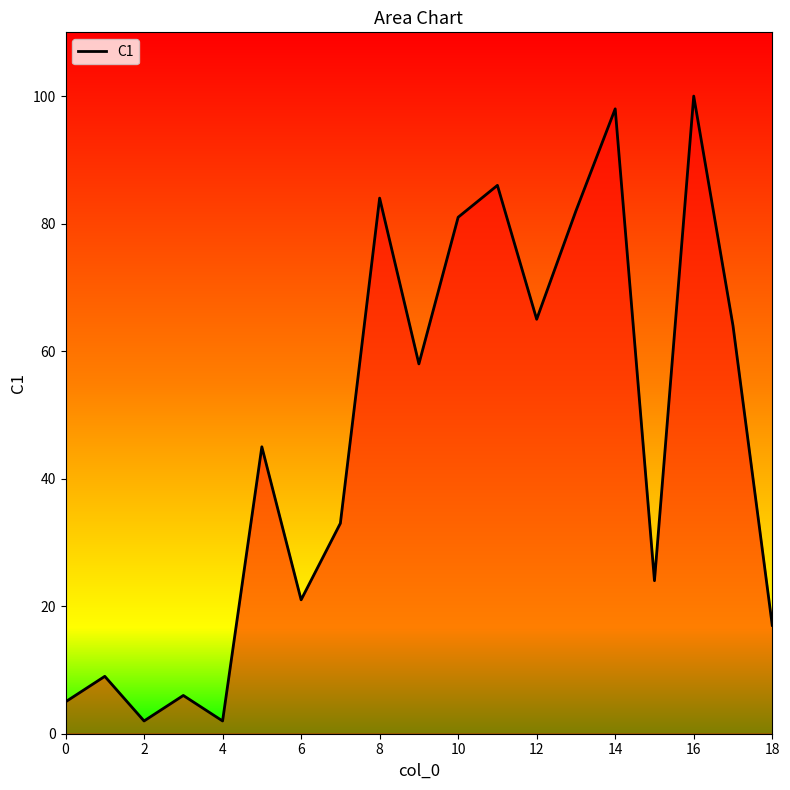

What is the greatest value displayed?

100